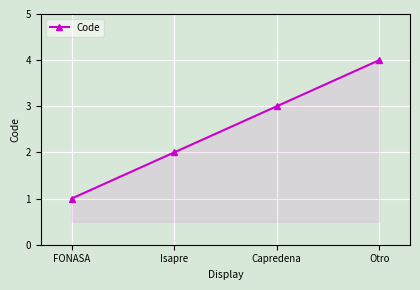

Which has a higher value, FONASA or Otro?

Otro